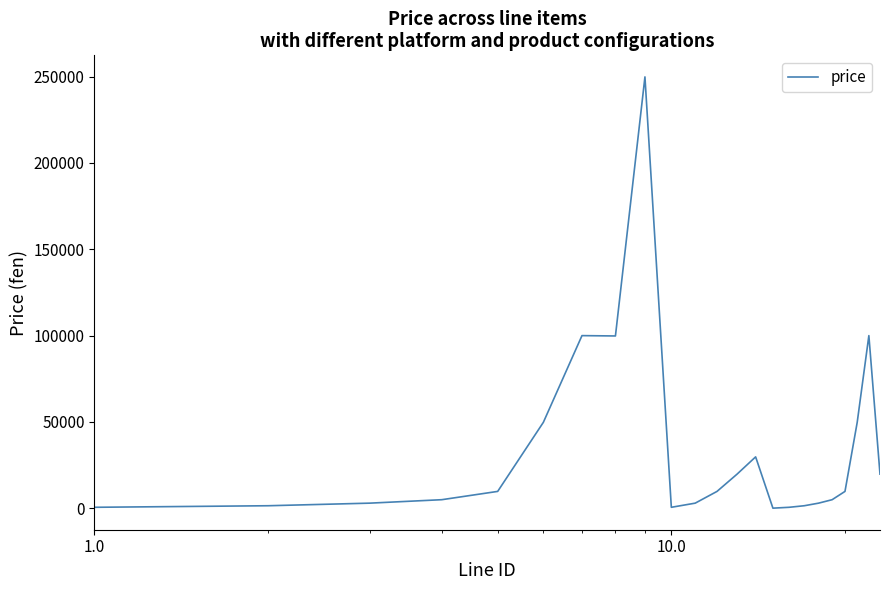

What is the difference between the maximum and minimum values?

249700